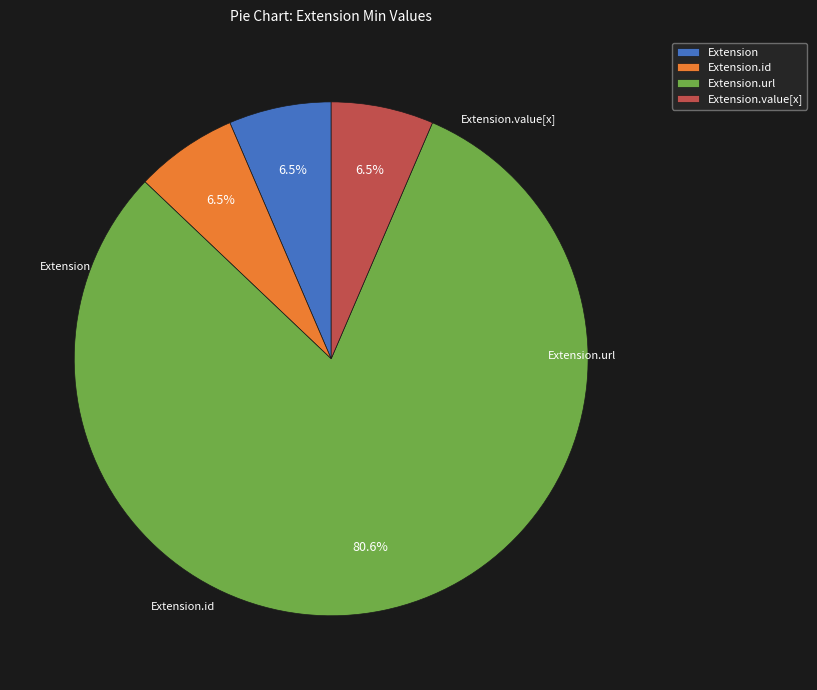

What is the ratio of the value at Extension to the value at Extension.value[x]?

1.0